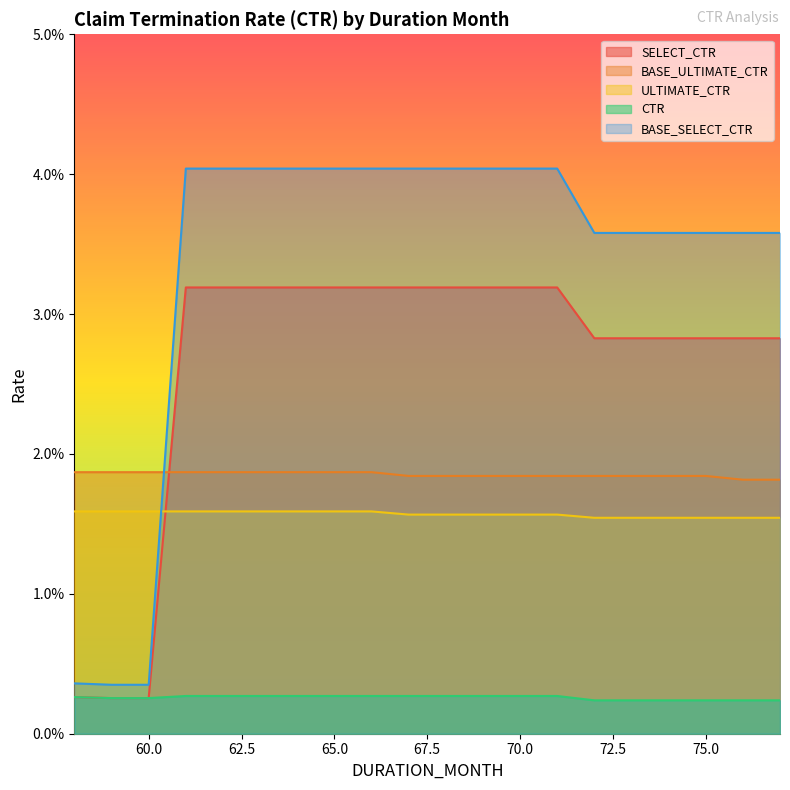

What is the total value across all series at 62?

0.1